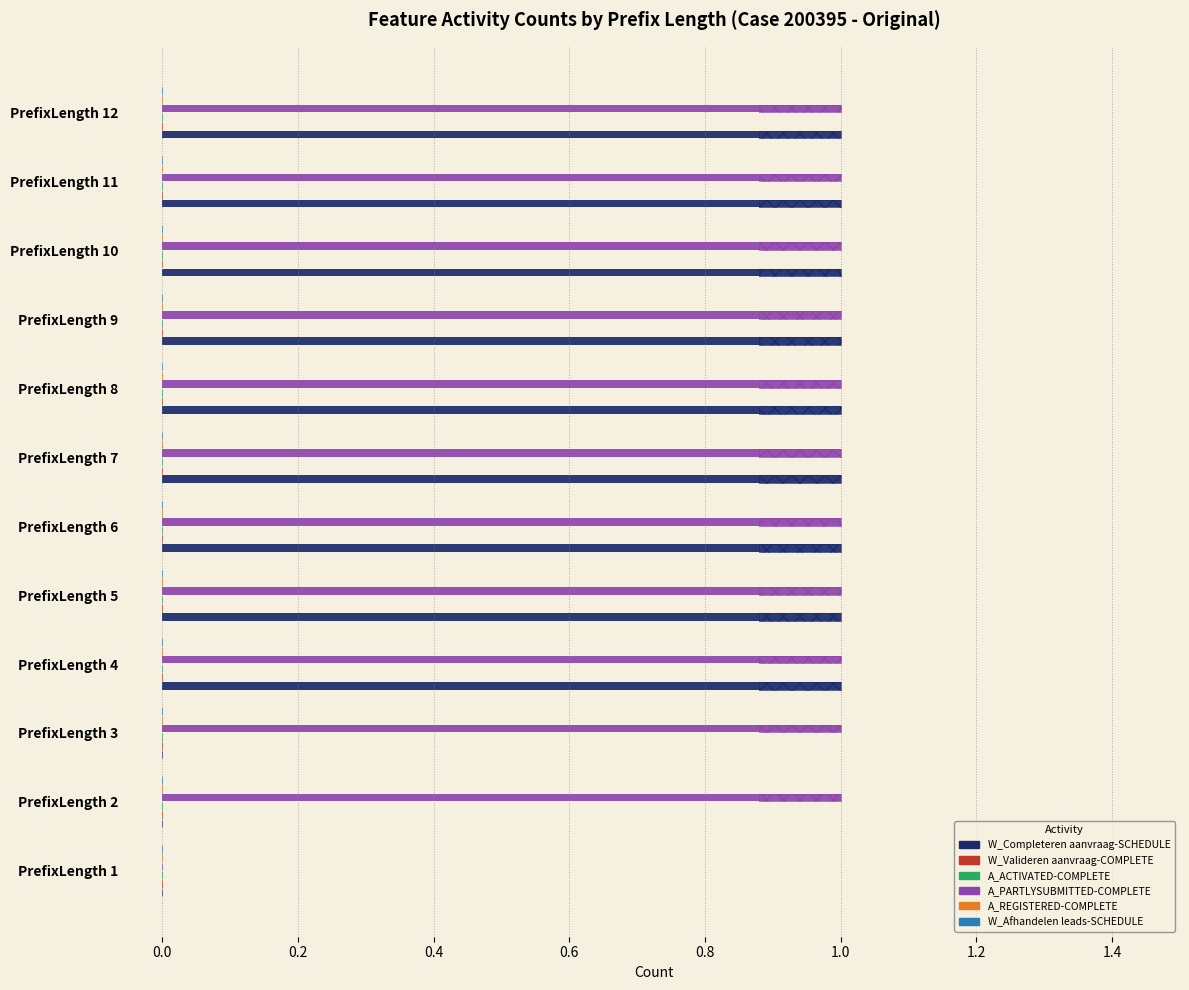

What is the spread (max minus min) of values at 0.2?

1.0